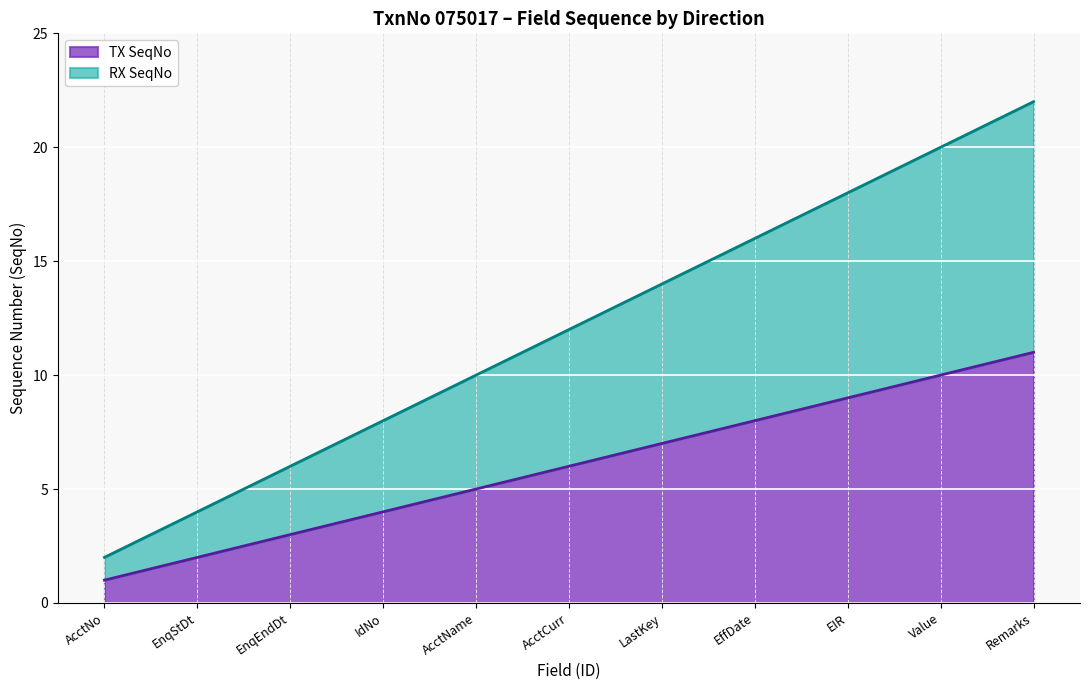

True or false: TX SeqNo has more than 1 points higher than both neighbors.

False